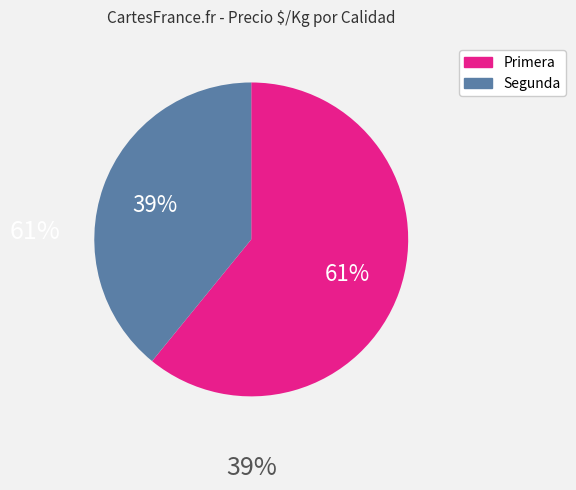

To the nearest percent, what is the average slice percentage?

50%